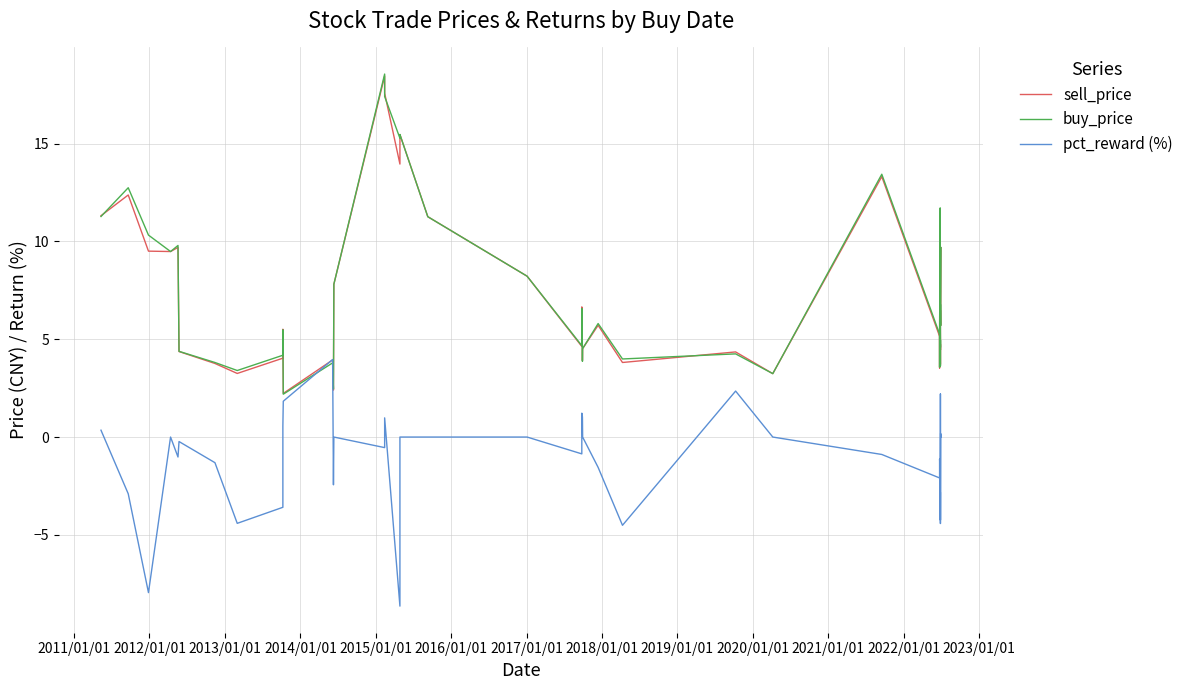

True or false: sell_price has more than 1 interior local peaks.

True